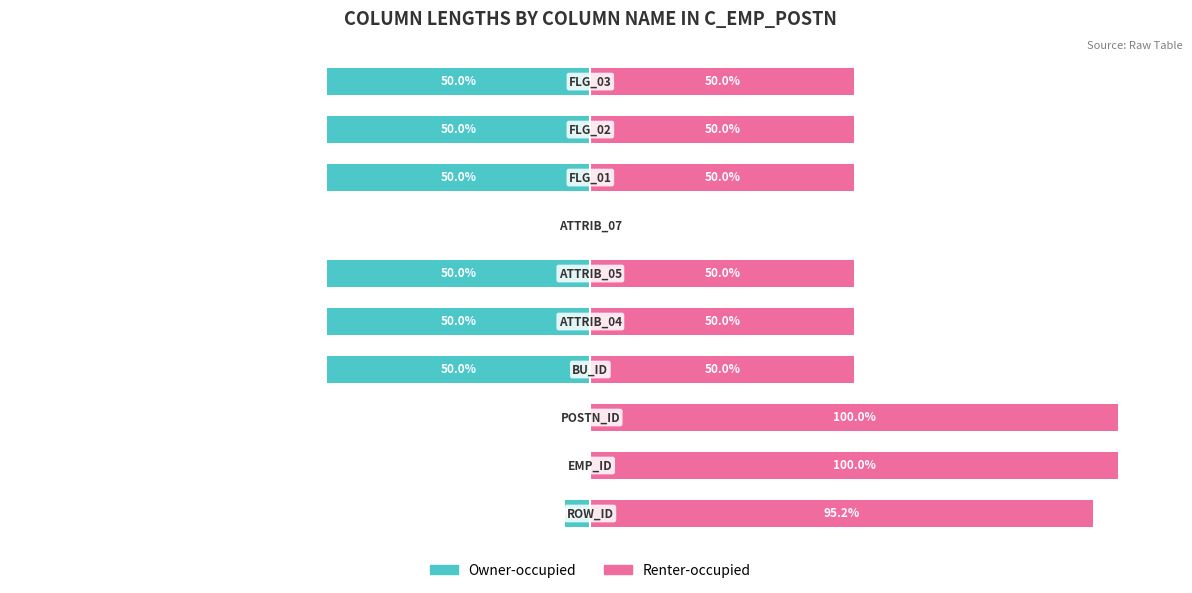

True or false: Renter-occupied has a value of 95.2 at 0.

True